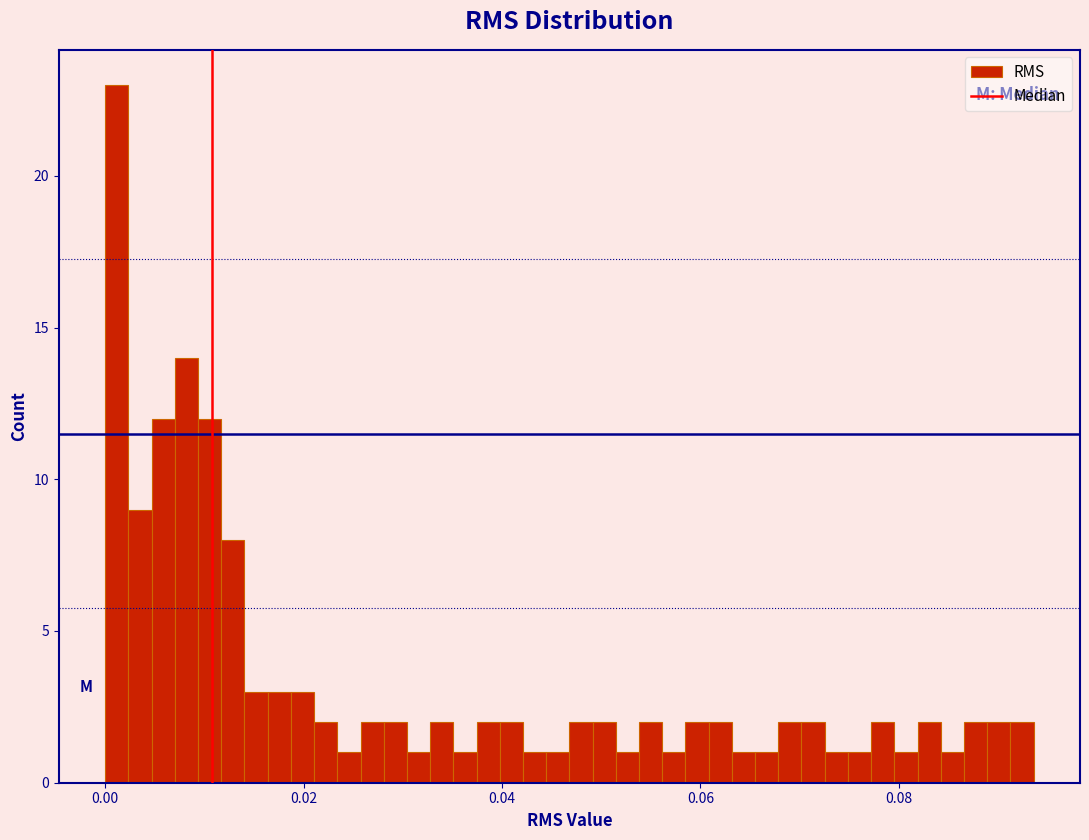

Around what value on the x-axis is the tallest bar? Give the approximate position of its centre, as read against the axis.

0.002